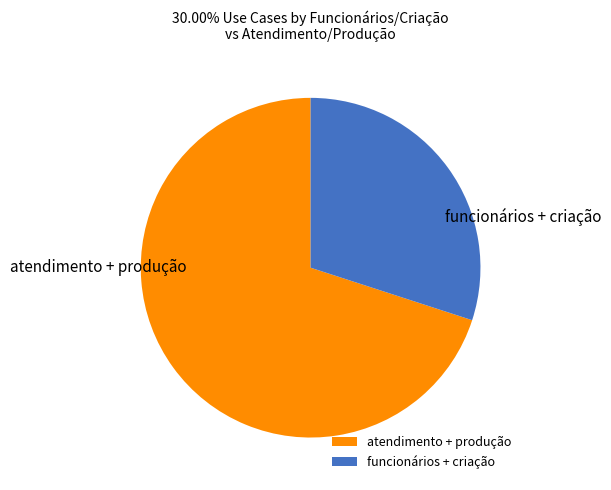

What is the smallest slice in the pie chart?

funcionários + criação